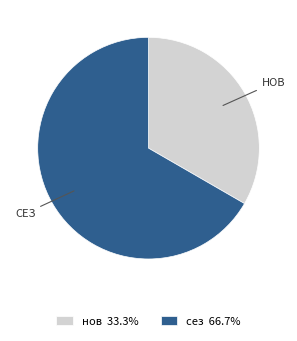

Is the sum of нов 33.3% and сез 66.7% greater than half?

Yes